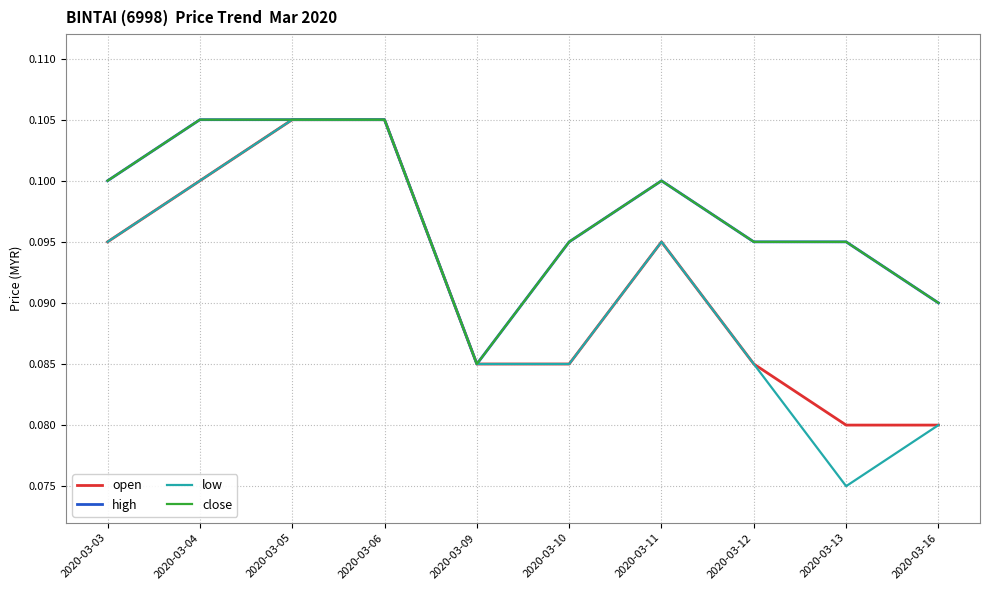

Which series has the largest total across all categories?

high